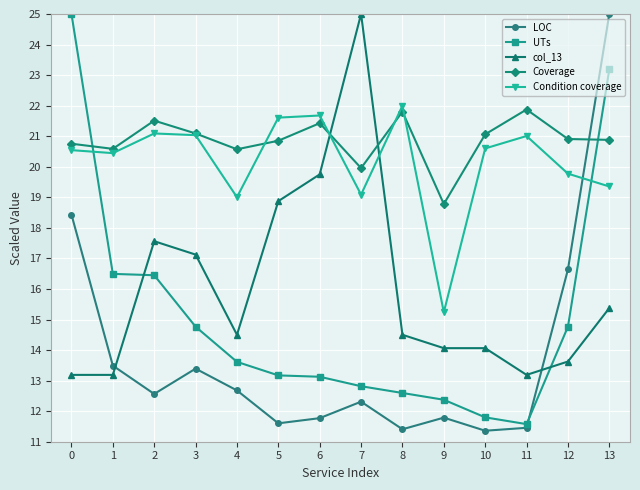

True or false: Coverage and Condition coverage intersect in this chart.

True